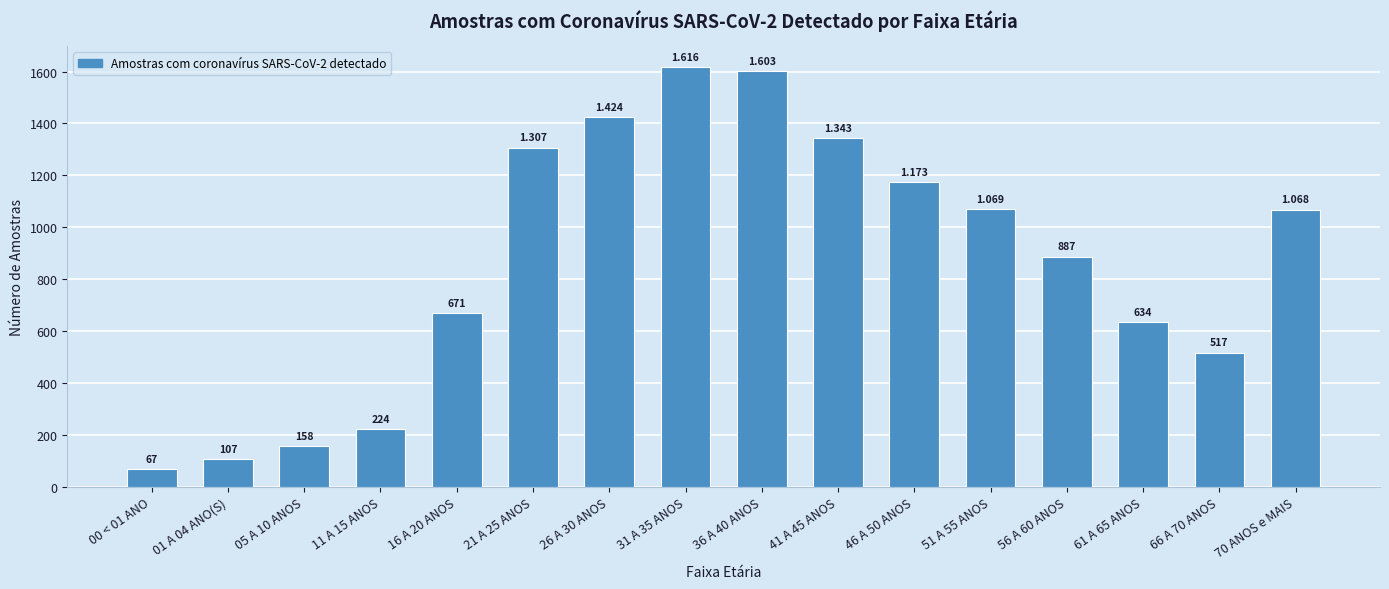

The value at 00 < 01 ANO is 105. True or false?

False